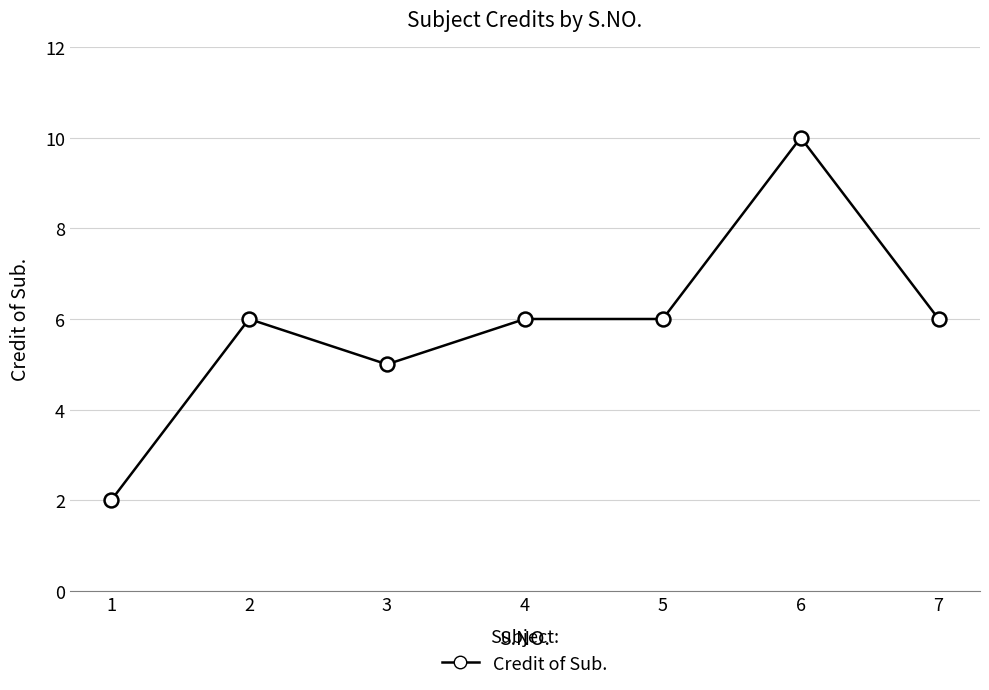

Reading left to right, list all the values displayed in this chart.

2	6	5	6	6	10	6